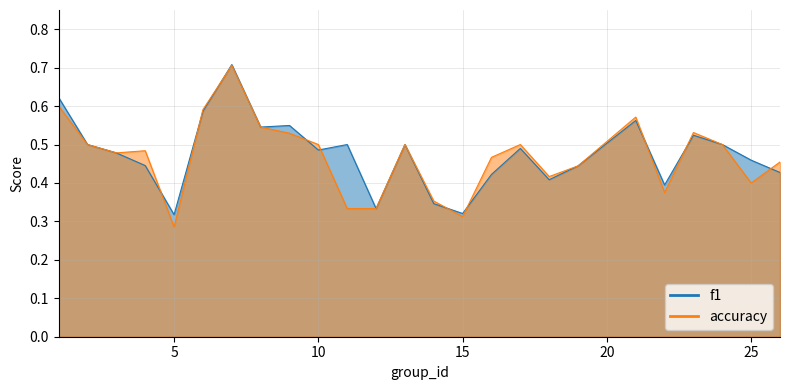

Is the value of f1 at 22 greater than the value of accuracy at 17?

No